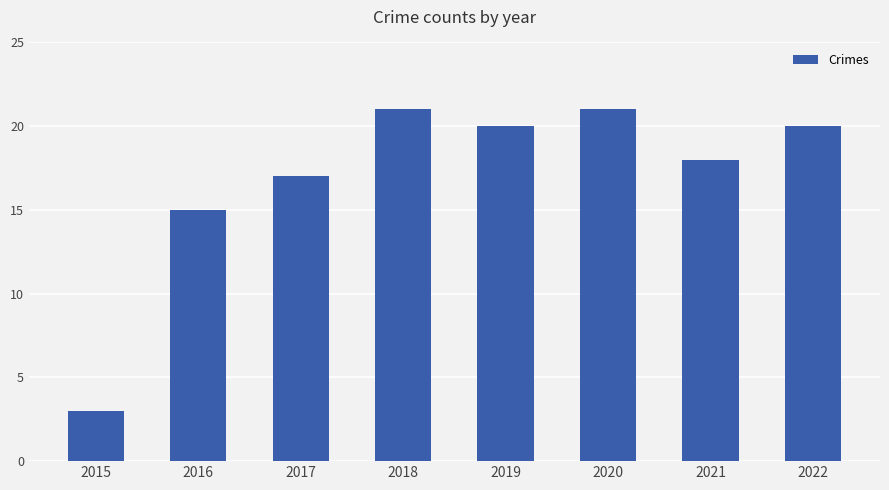

Reading left to right, what are all the values shown in this chart?

3	15	17	21	20	21	18	20